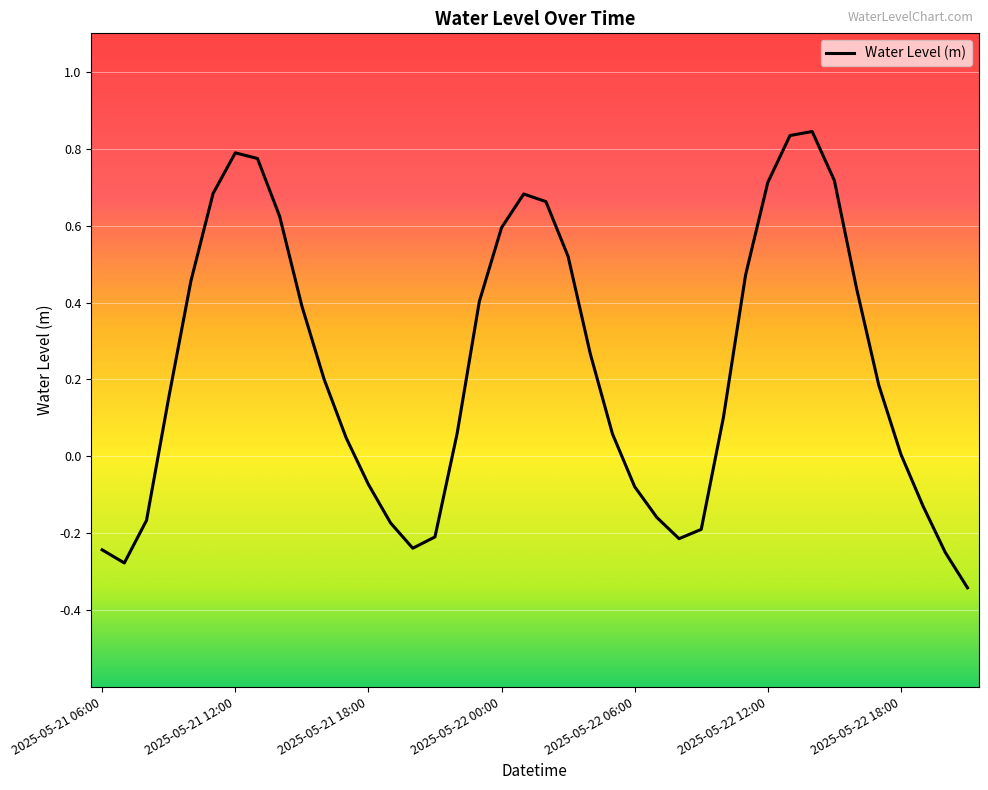

Which label corresponds to the largest value in the chart?

2025-05-22 14:00